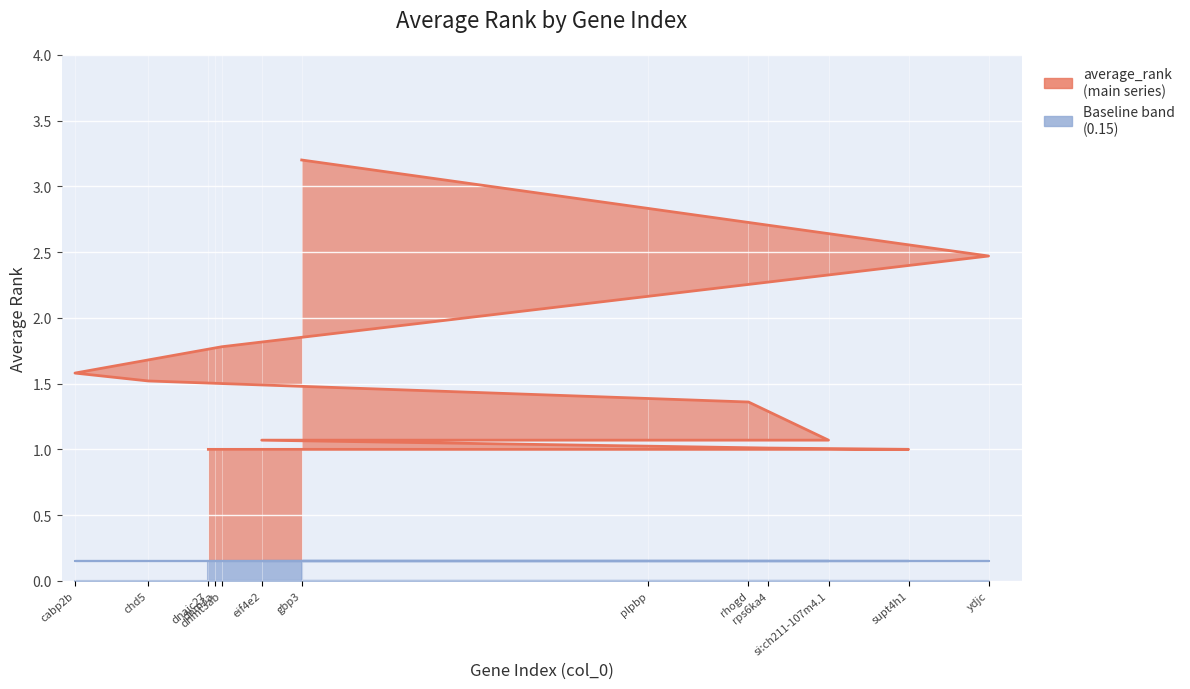

What is the sum of all Baseline (0.15) values?

1.9